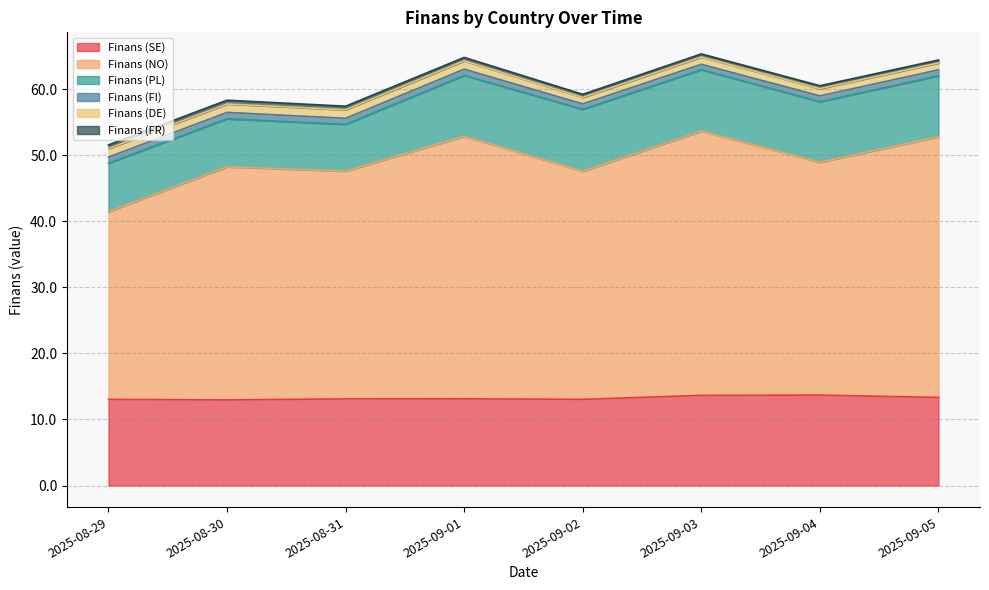

Between 2025-09-02 and 2025-08-30, which is larger?

2025-09-02